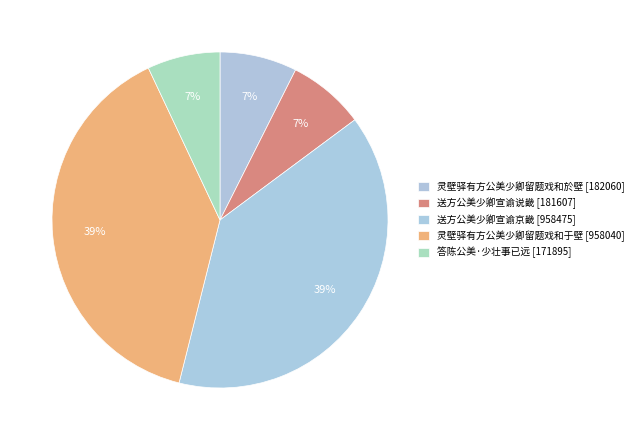

How many slices are in this pie chart?

5